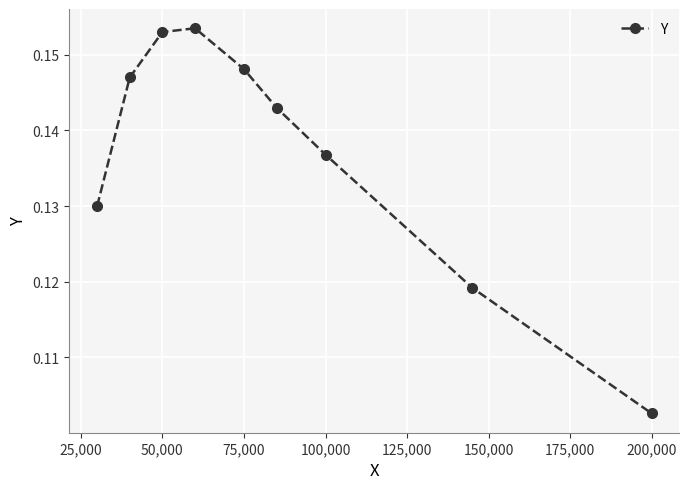

How many points are higher than both their immediate neighbors (excluding endpoints)?

1